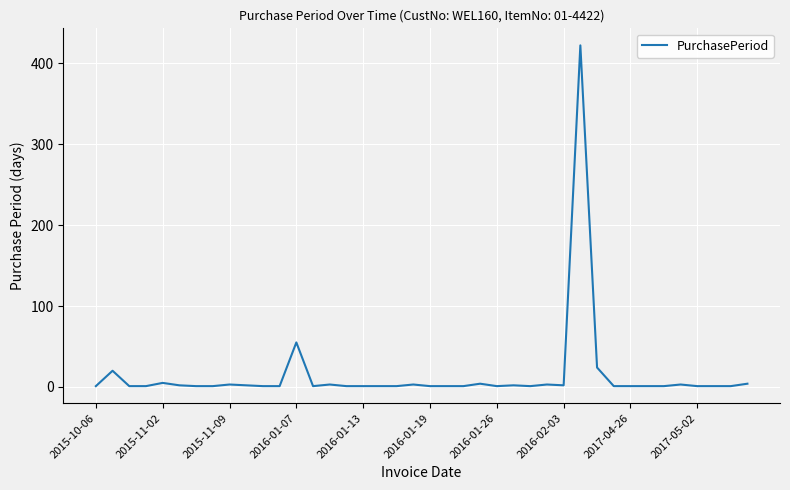

True or false: the data has more than 1 interior local peaks.

True